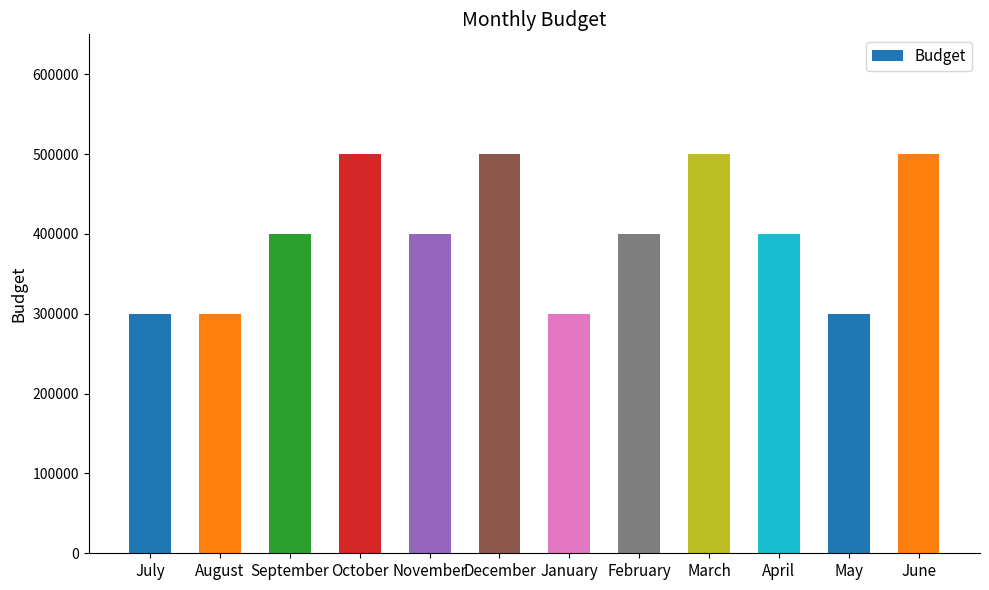

What is the label of the 12th bar from the right?

July